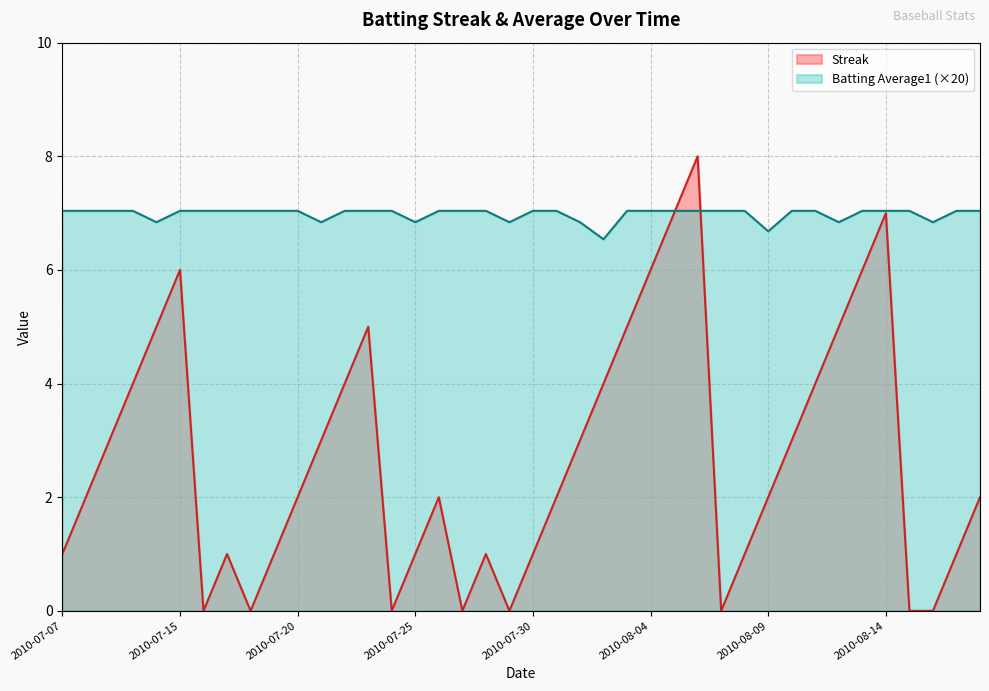

True or false: Batting Average1 has a value of 2.3 at 2010-07-18.

False